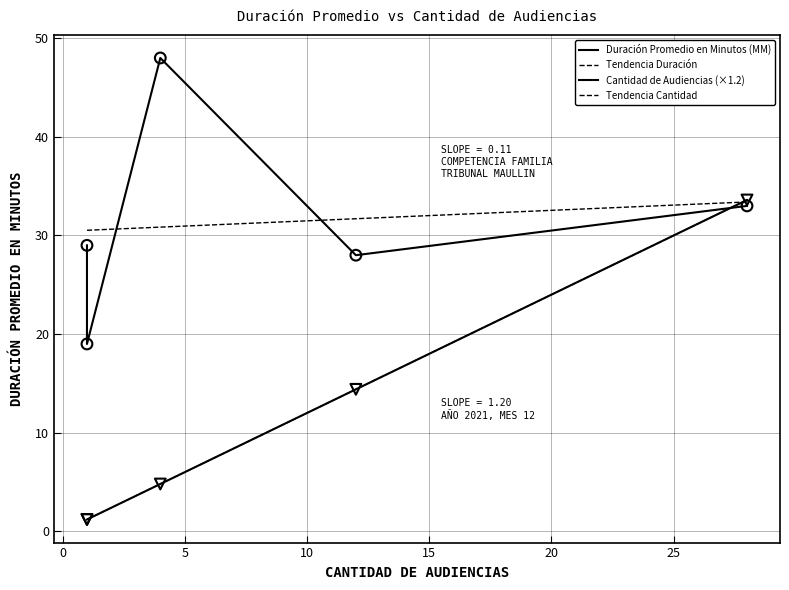

Which series reaches the maximum Y coordinate?

Duración Promedio en Minutos (MM)